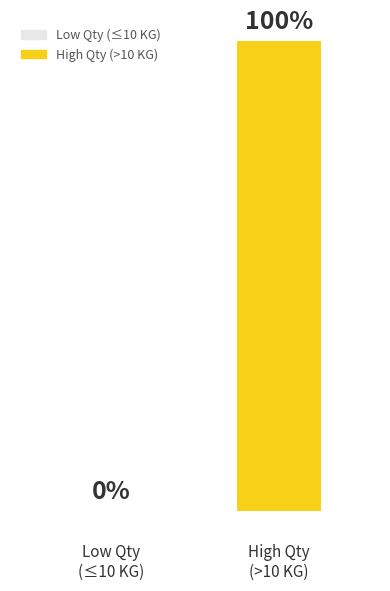

What position from the left is Low Qty
(≤10 KG)?

1